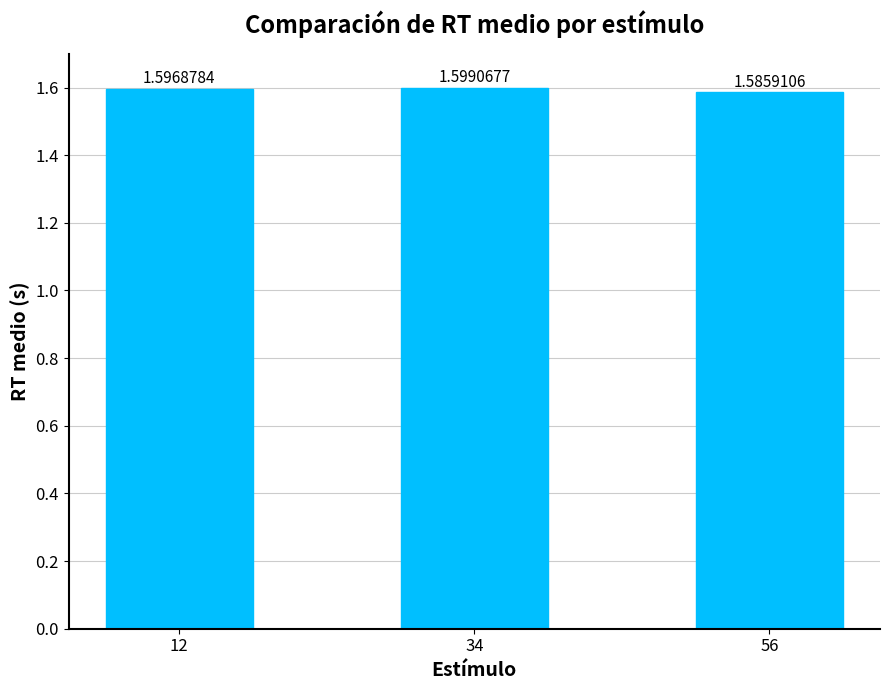

The chart shows a value of 1.6 at 34. True or false?

True